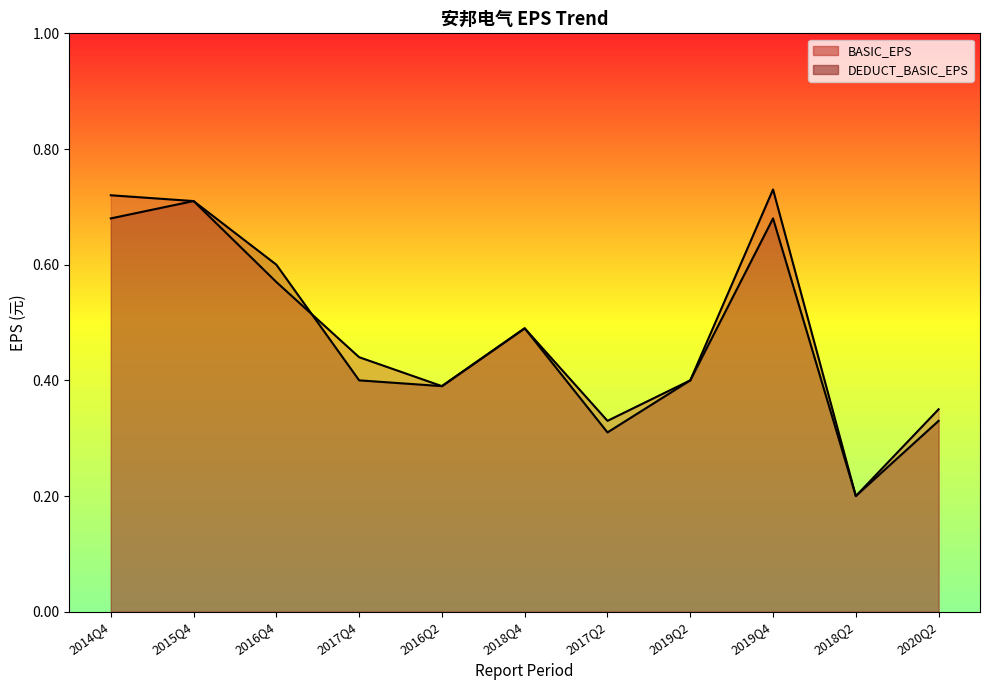

What is the total value across all series at 2019Q2?

0.8